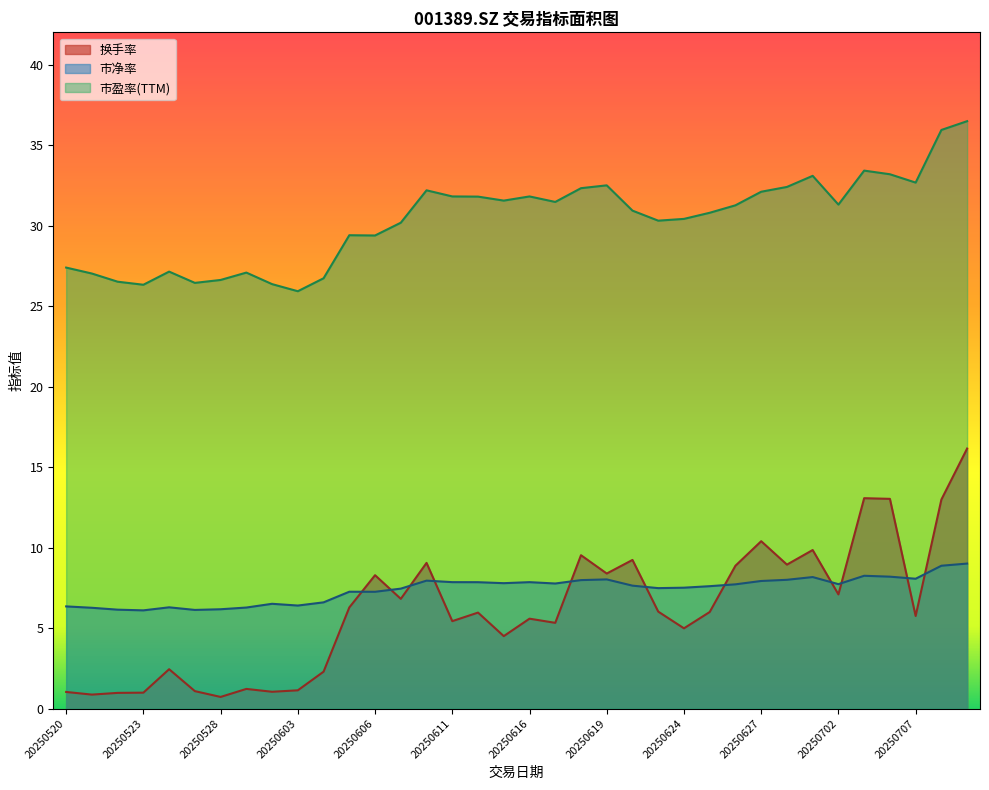

Does the chart have visible grid lines?

No